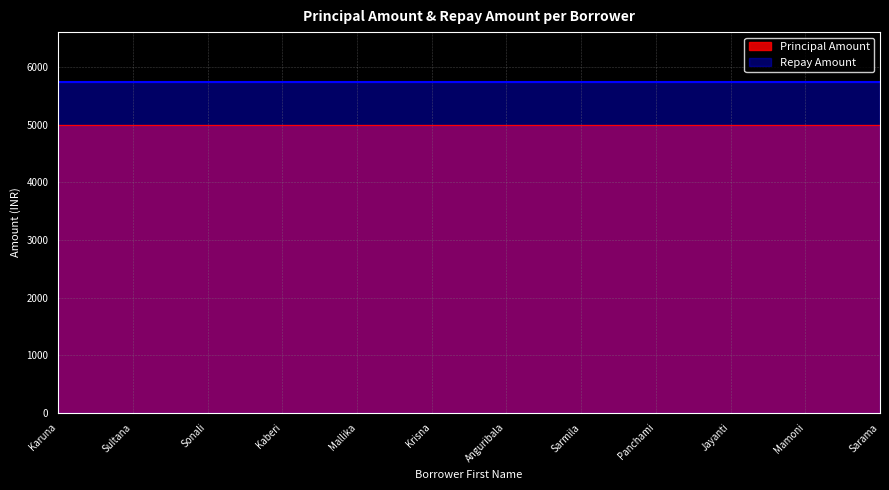

Where is Repay Amount nearest to the value 5750?

Karuna